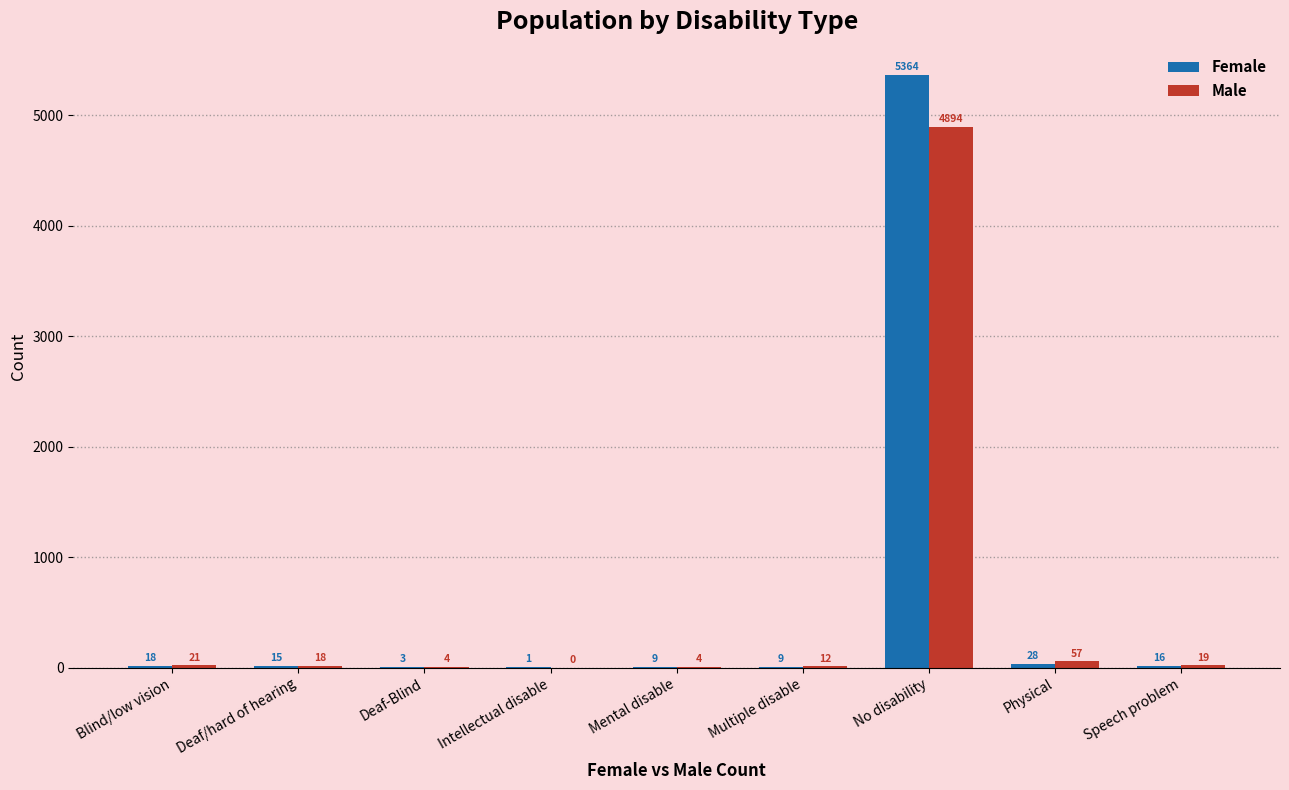

Reading right to left, extract all data points from this chart.

Female: Speech problem=16	Physical=28	No disability=5364	Multiple disable=9	Mental disable=9	Intellectual disable=1	Deaf-Blind=3	Deaf/hard of hearing=15	Blind/low vision=18
Male: Speech problem=19	Physical=57	No disability=4894	Multiple disable=12	Mental disable=4	Intellectual disable=0	Deaf-Blind=4	Deaf/hard of hearing=18	Blind/low vision=21